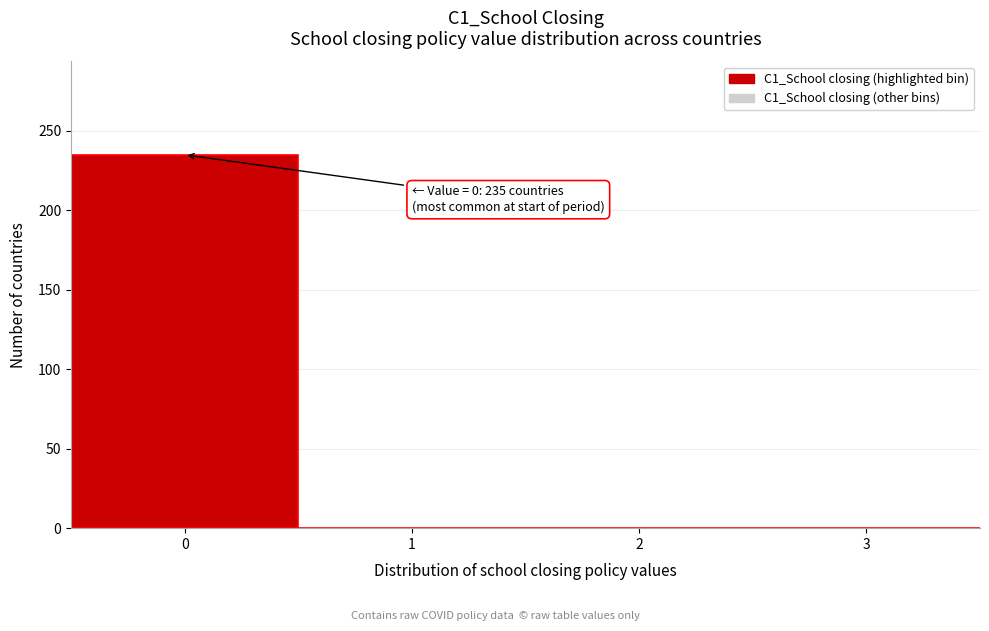

Reading left to right, extract all data points from this chart.

0=235	1=0	2=0	3=0